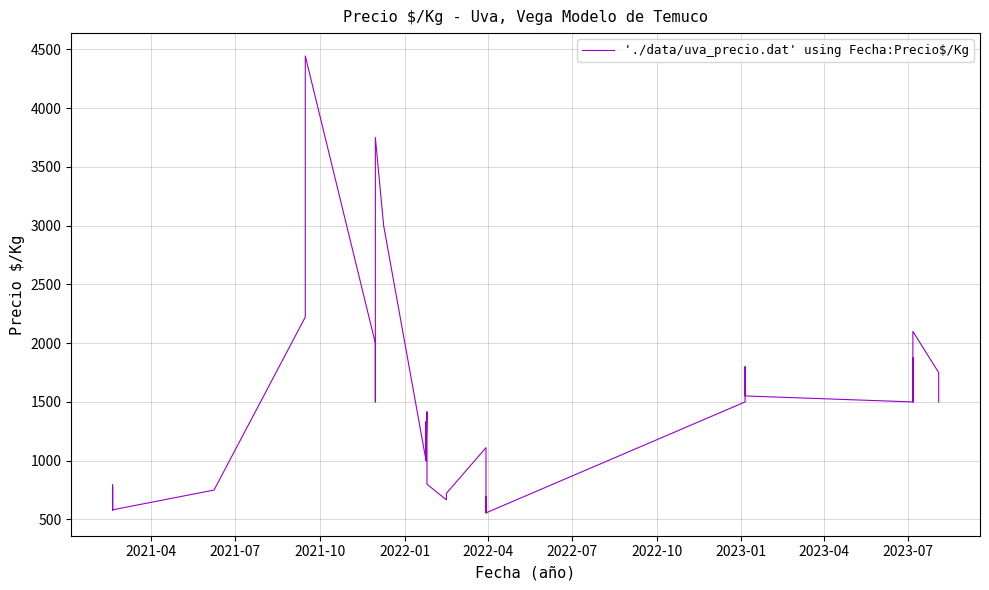

Reading right to left, list all the values displayed in this chart.

1500	1750	2100	1500	1875	1500	1551	1800	1750	1500	1500	556	691	556	704	1111	722	694	667	800	1250	1250	1417	1000	1333	1000	3000	3750	3029	1500	2000	4444	2222	750	750	582	778	576	778	796